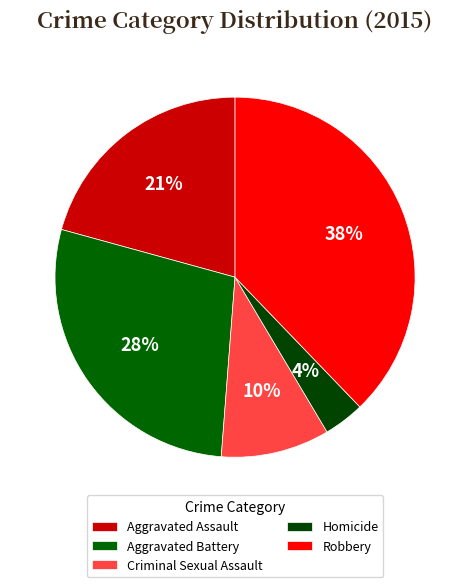

How many segments does this pie chart have?

5